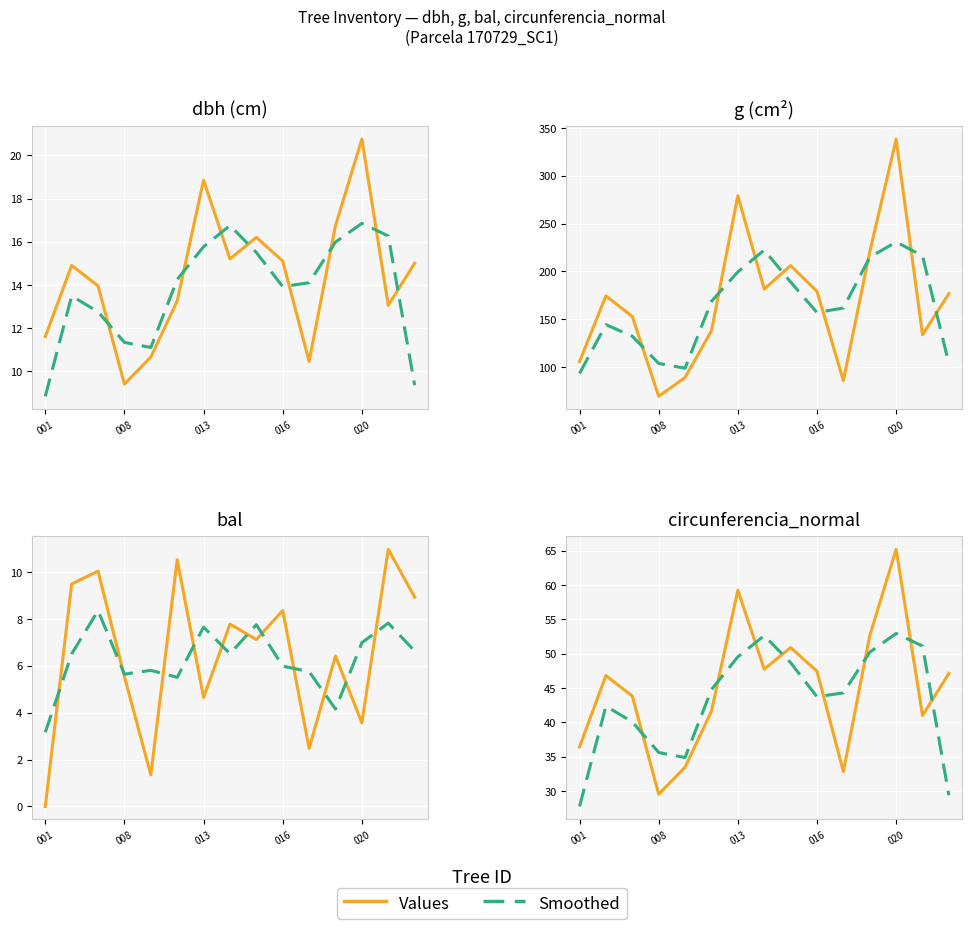

At which category does the chart reach its peak across all series?

020